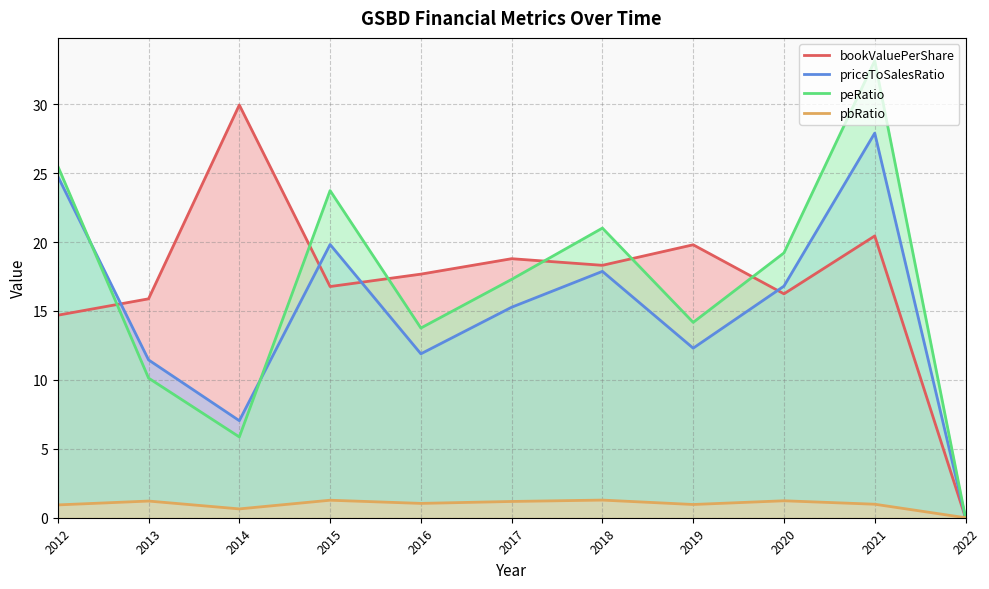

At which category is the sum across all series the highest?

2021